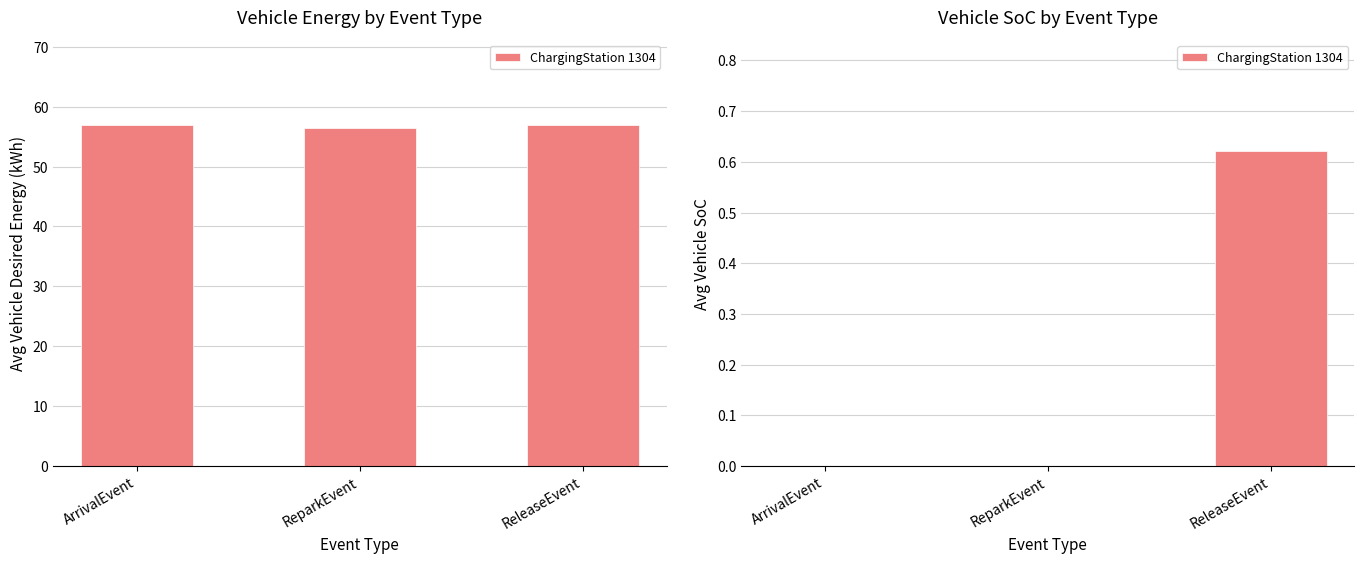

What is the difference between the maximum and second lowest values?

0.6